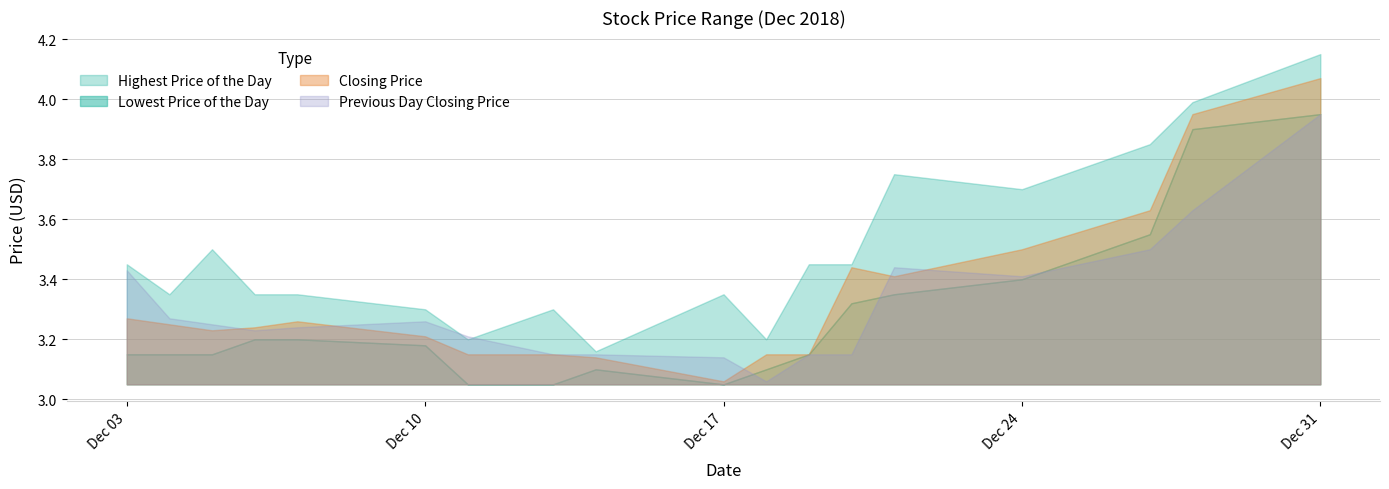

Rank the series by their maximum value, from lowest to highest.

Lowest Price of the Day, Previous Day Closing Price, Closing Price, Highest Price of the Day